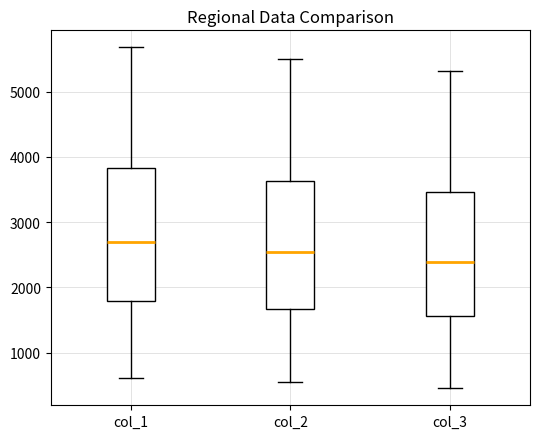

Where does the lower whisker of the box for col_2 end on the y-axis? The values are not printed on the chart, so give them approximately, as read against the axis.

500